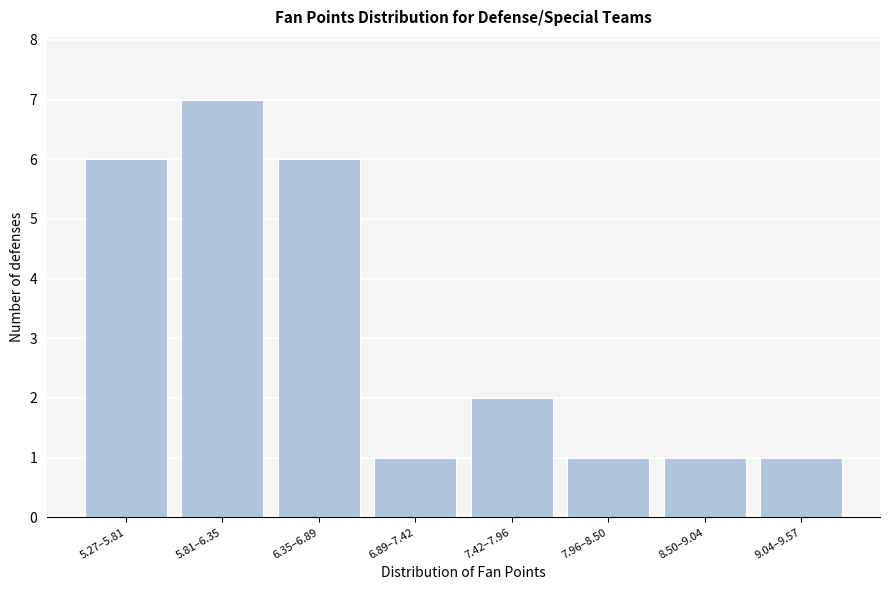

Reading left to right, transcribe all the data shown in this chart.

5.27–5.81=6	5.81–6.35=7	6.35–6.89=6	6.89–7.42=1	7.42–7.96=2	7.96–8.50=1	8.50–9.04=1	9.04–9.57=1